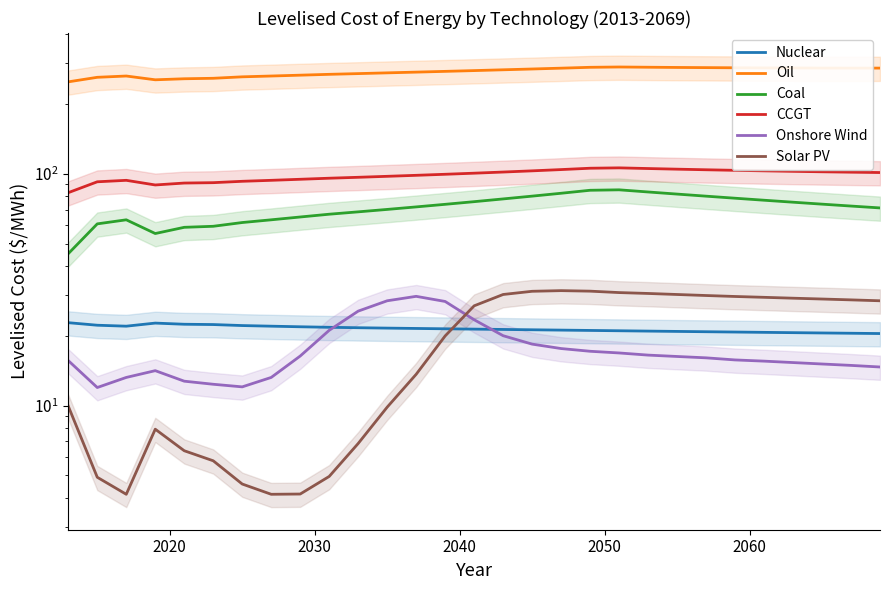

True or false: CCGT and Solar PV intersect in this chart.

False